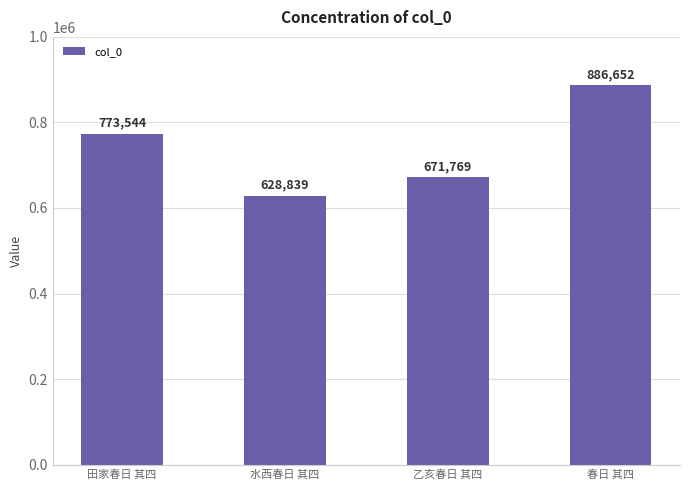

The value at 水西春日 其四 is 628839. True or false?

True